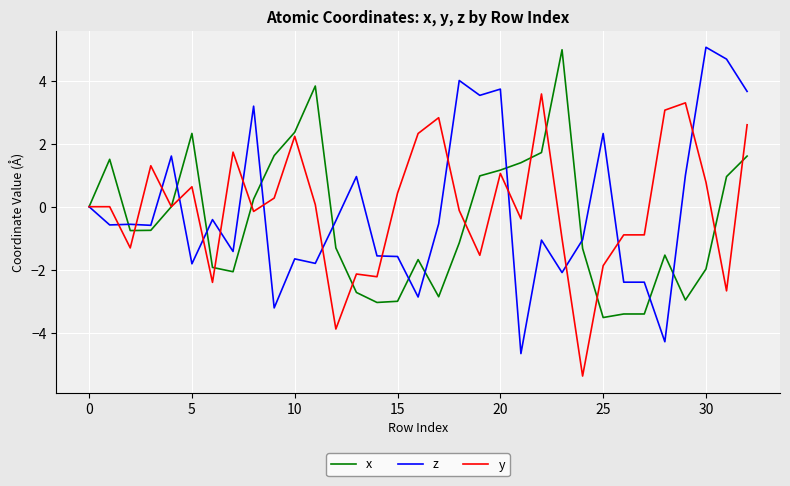

Which series has the widest spread of values?

z